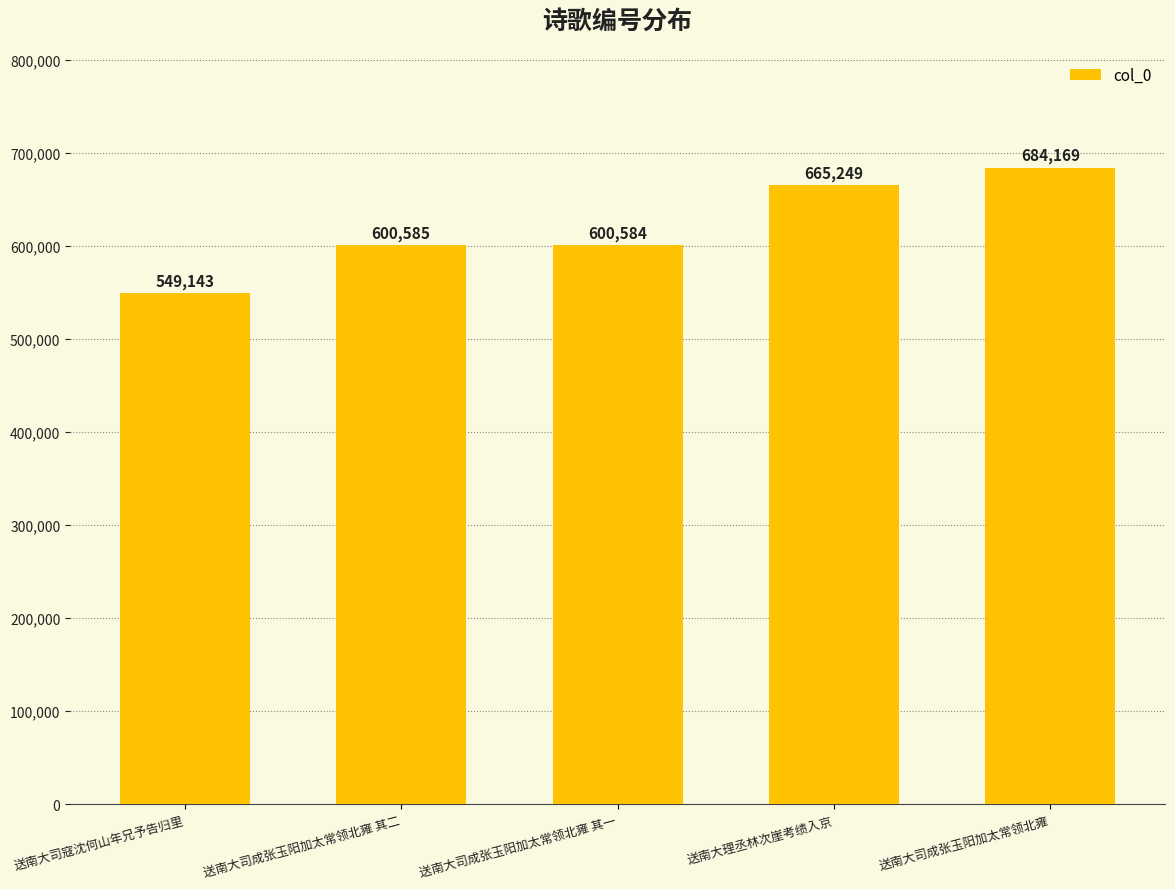

At which label is the value closest to 616656?

送南大司成张玉阳加太常领北雍 其二